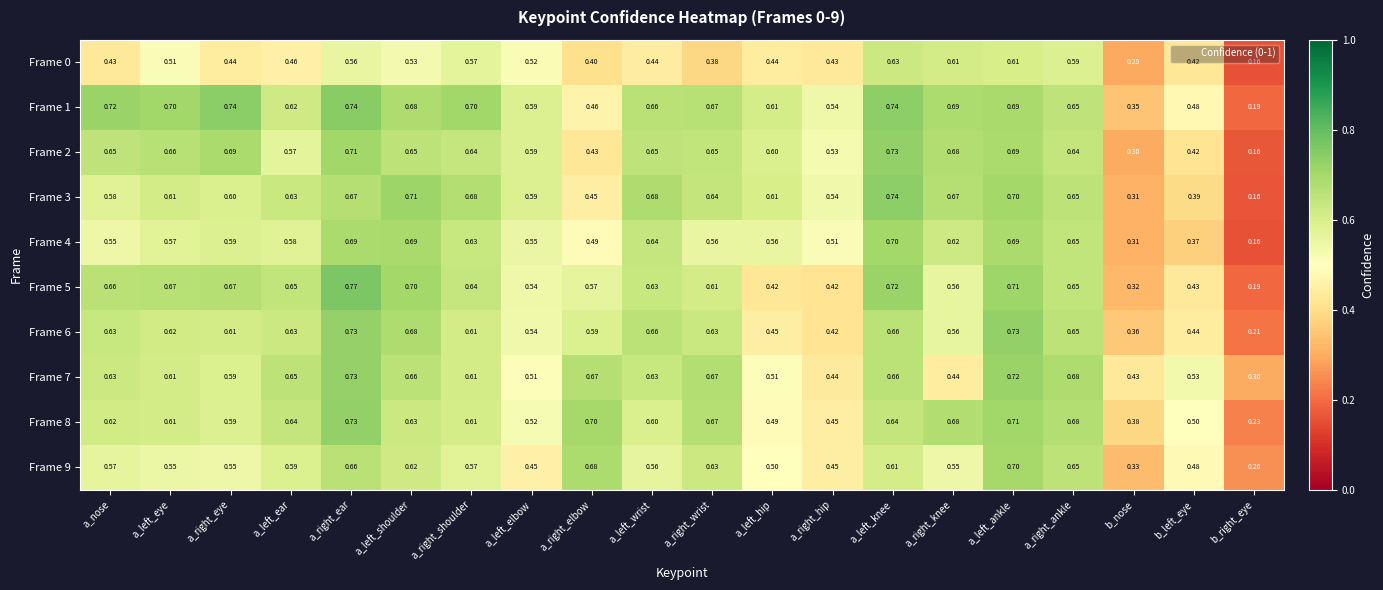

At which label is Frame 1 closest to 0?

b_right_eye